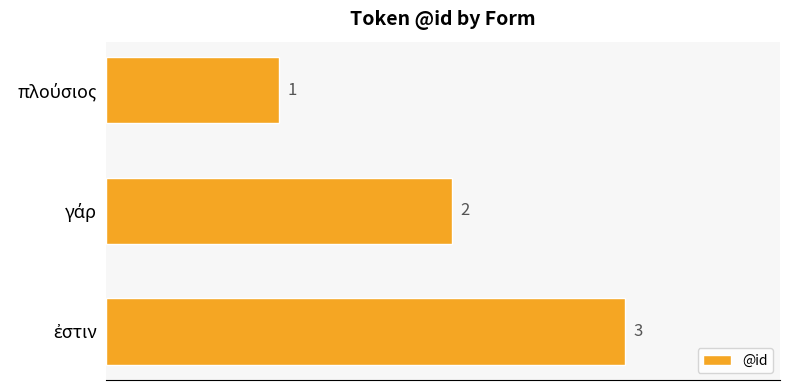

What is the sum of all values?

6